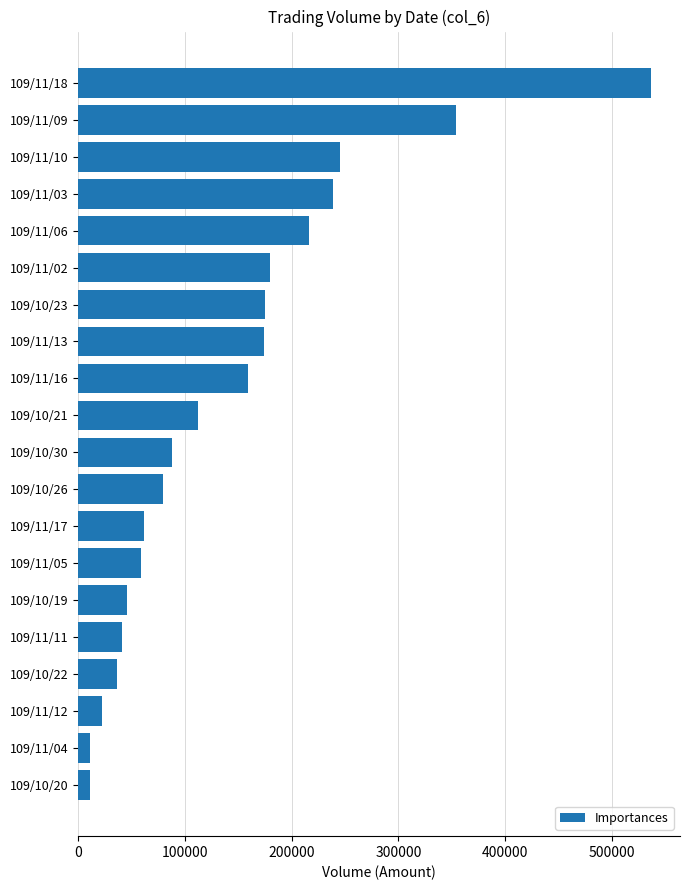

What is the value of the 1st bar from the top?

537090